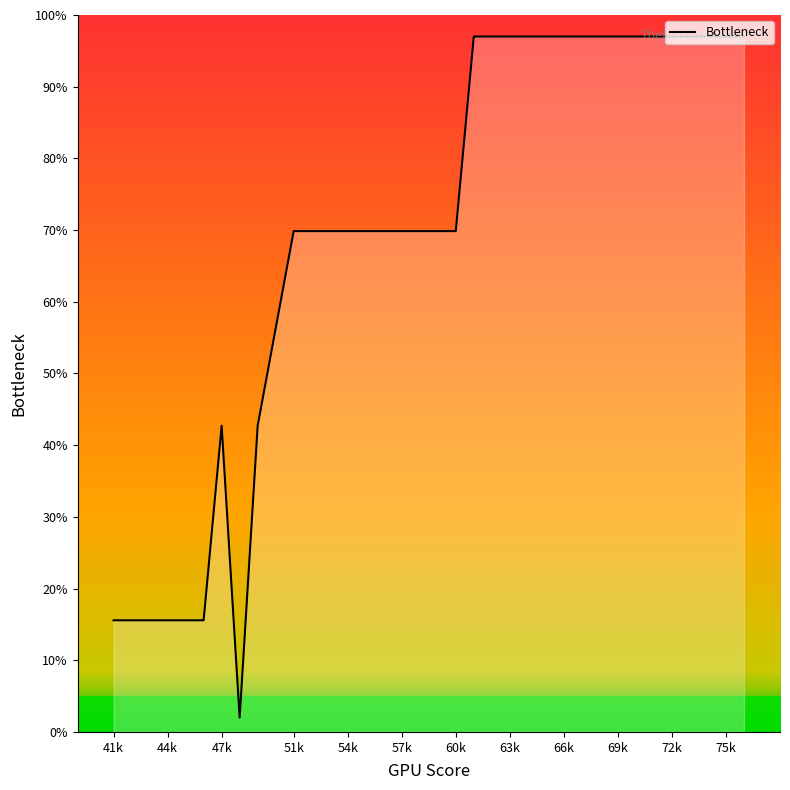

Does the chart display data point markers on the line(s)?

No